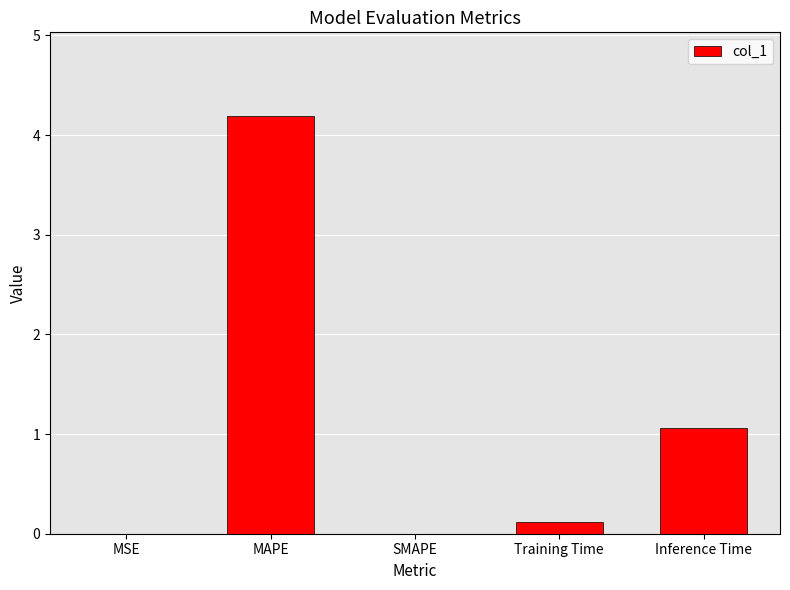

What is the greatest value displayed?

4.2